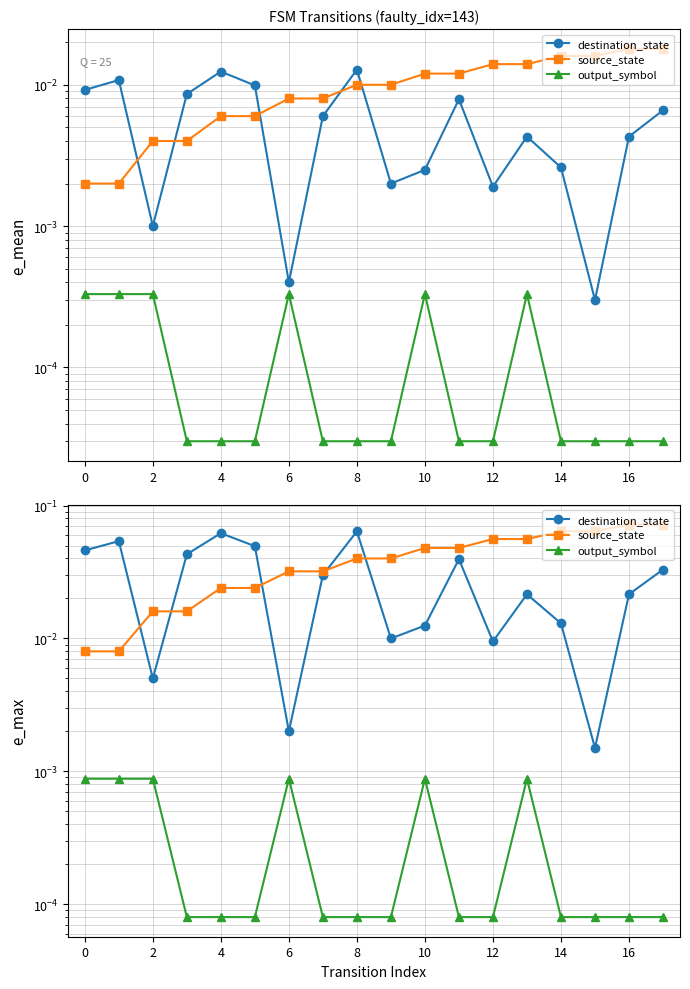

Is this an area chart (filled region under the line)?

No